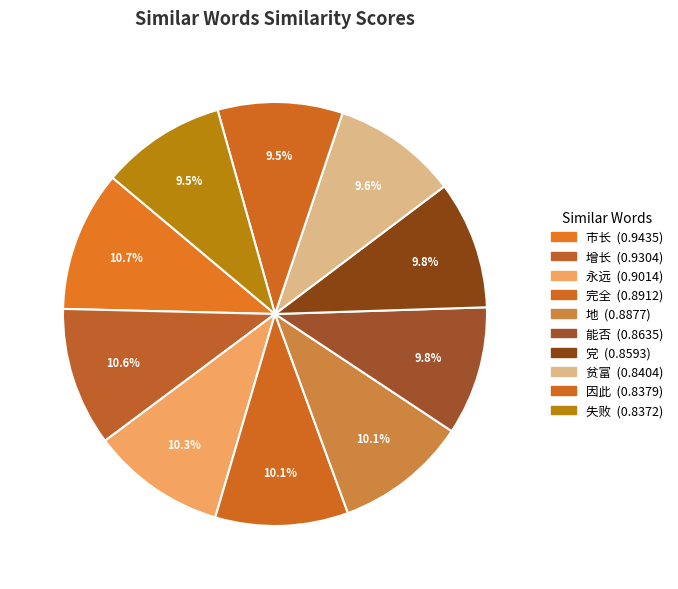

Is there any slice that represents more than half of the pie?

No